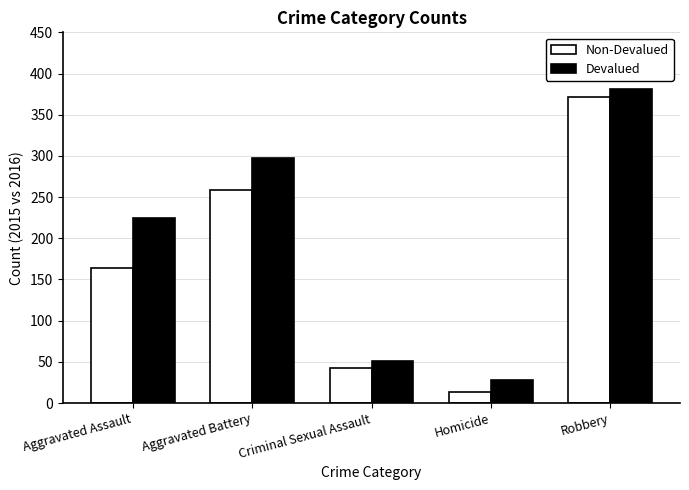

What is the sum of all Non-Devalued values?

851